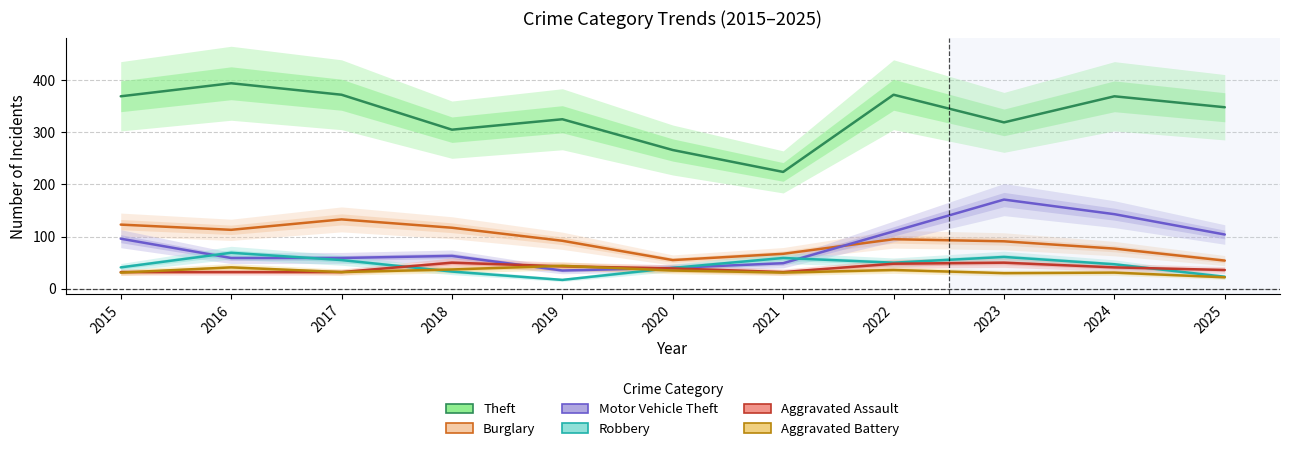

Which series has the largest total across all categories?

Theft